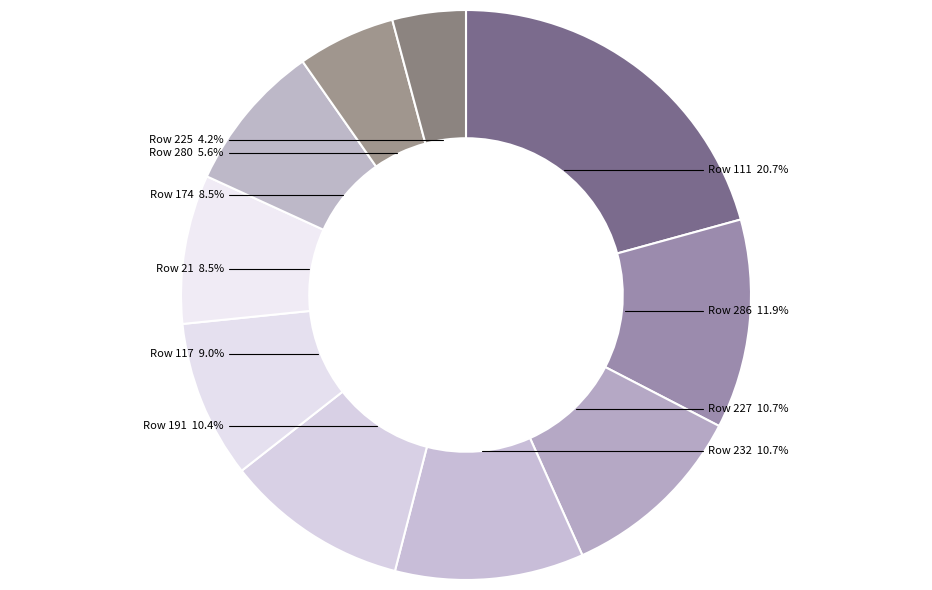

What is the smallest slice in the pie chart?

Row 225